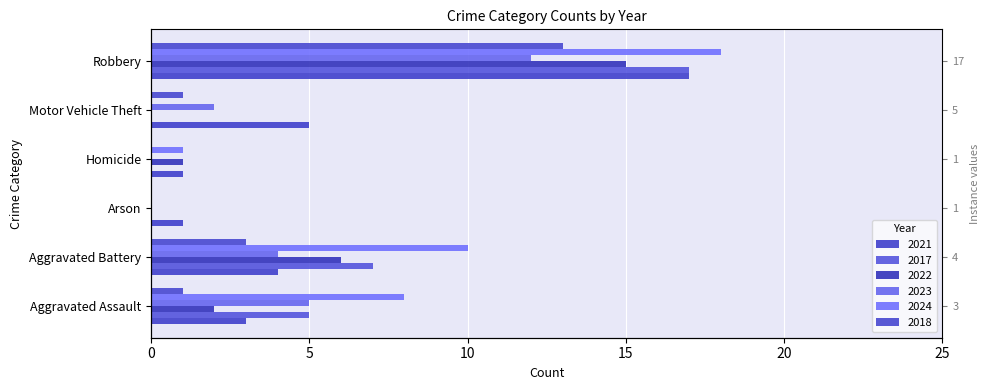

List the series in order of their peak value, lowest first.

2023, 2018, 2022, 2021, 2017, 2024